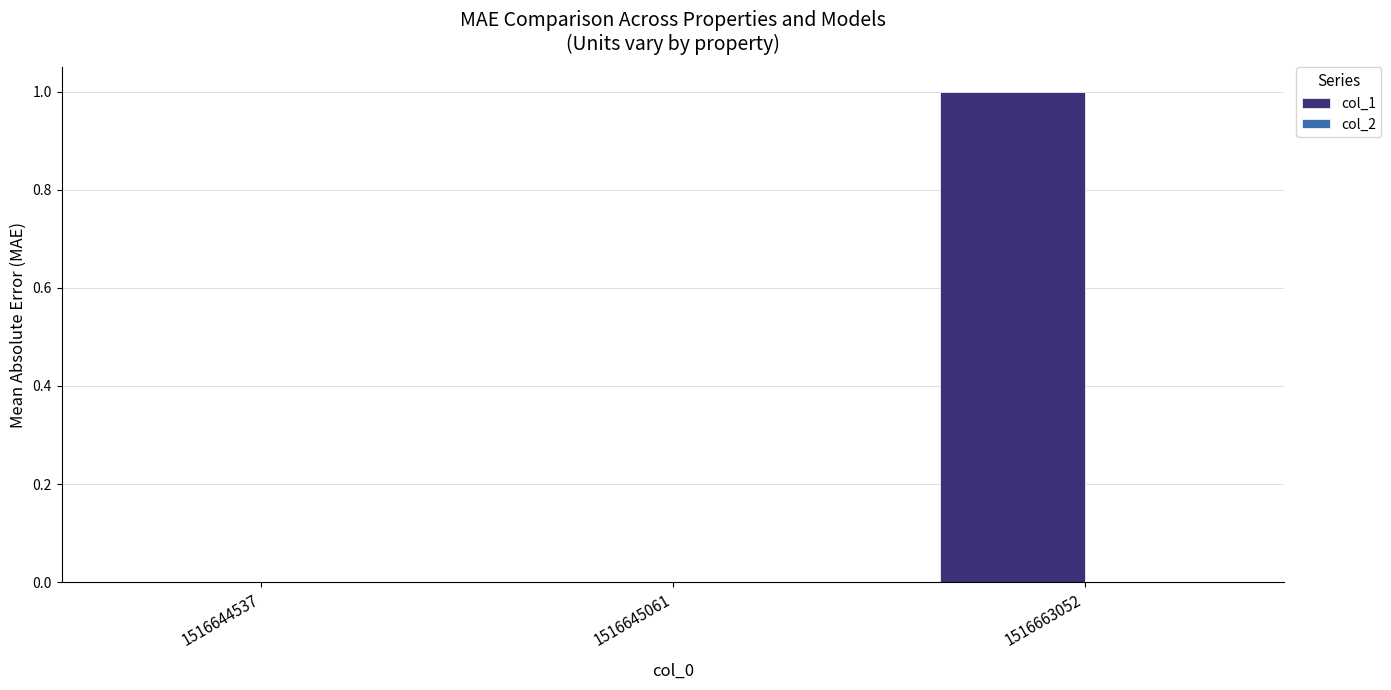

Are the bars horizontal?

No